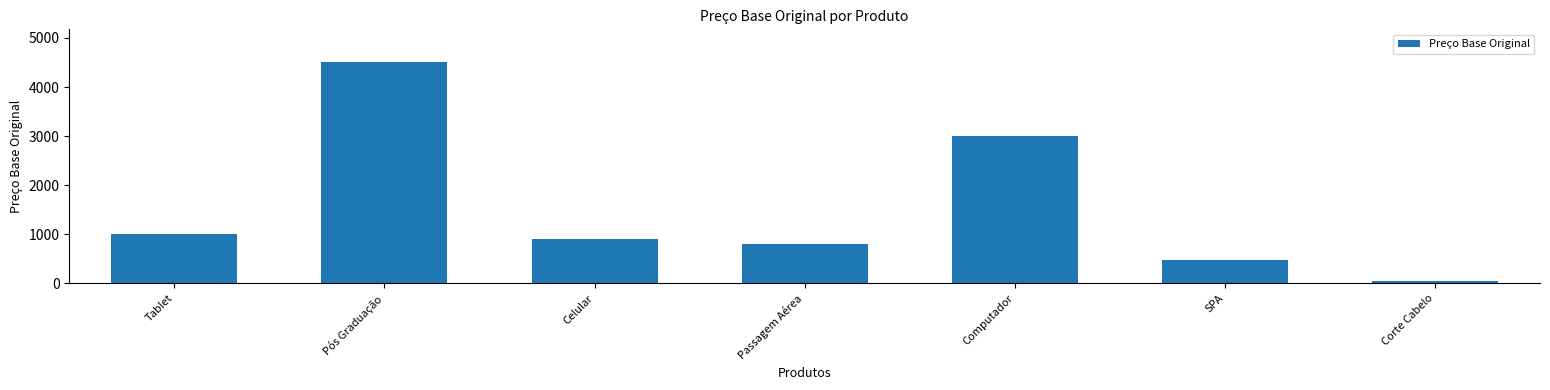

Which category has the lowest value across all series?

Corte Cabelo